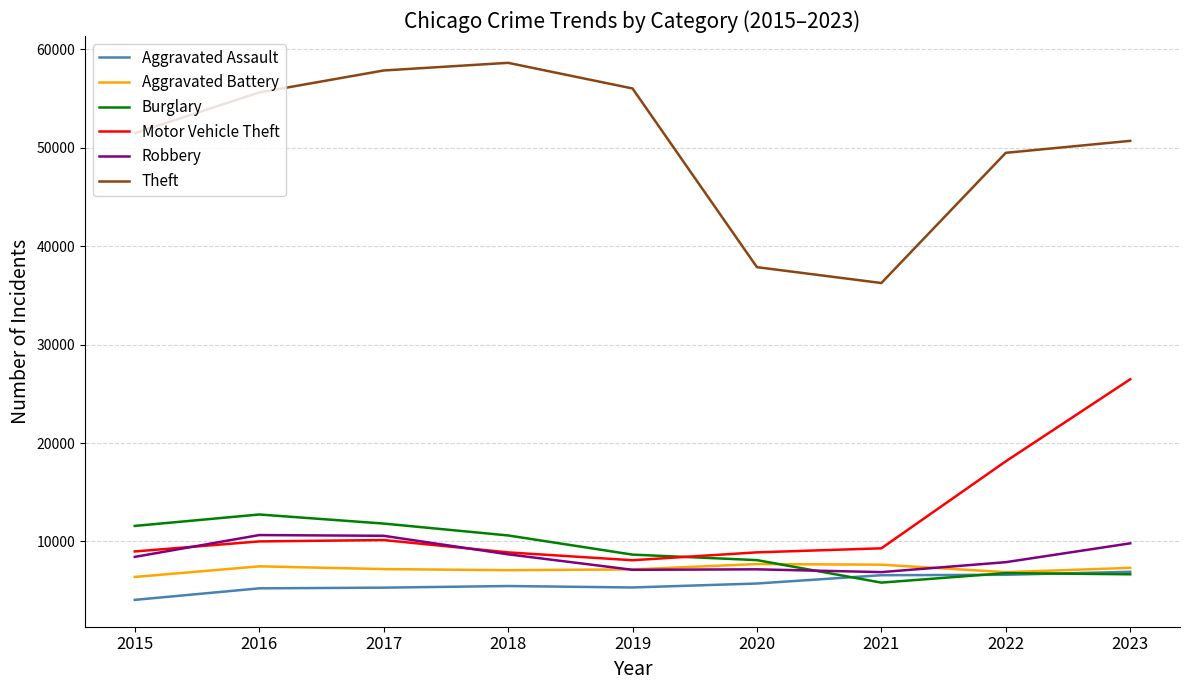

The Aggravated Assault series shows 9159 at 2016. True or false?

False